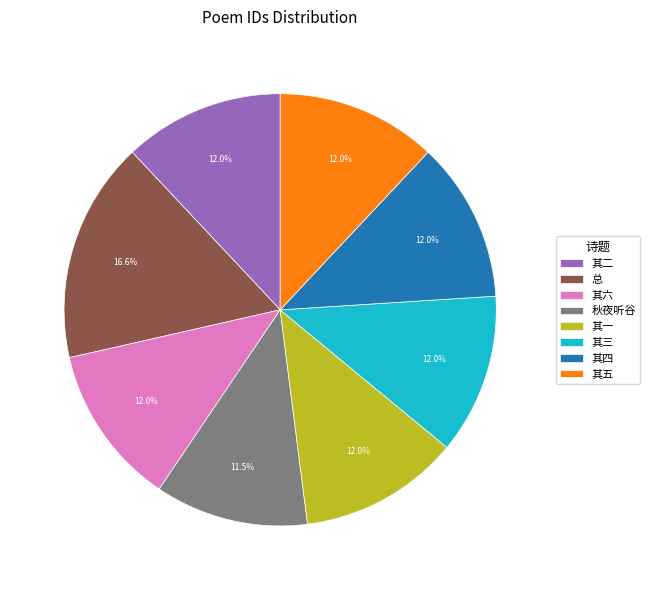

Combined, what portion of the pie is 其三 and 其五?

24.0%